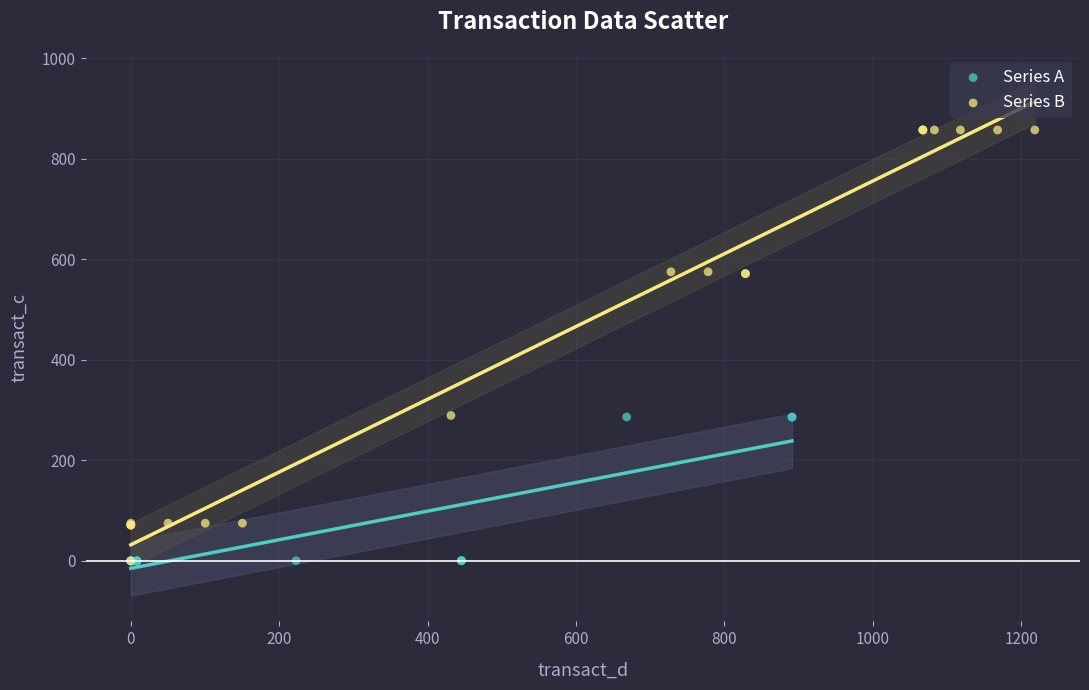

Which series has the widest spread of Y values?

Series B